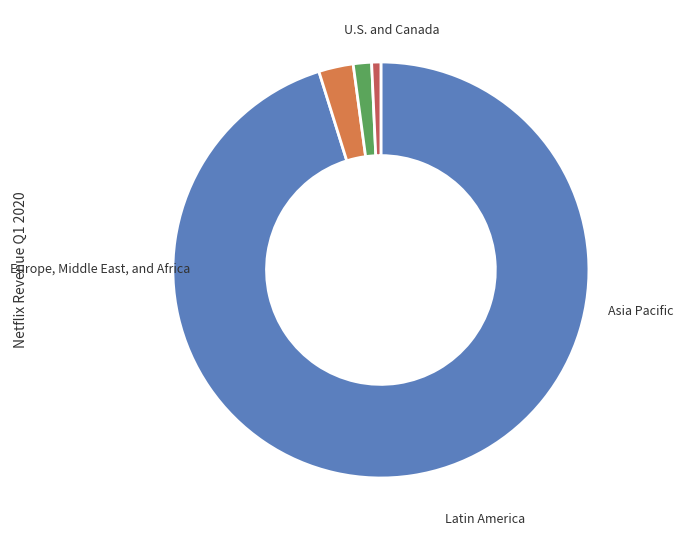

Does any single category account for the majority?

Yes